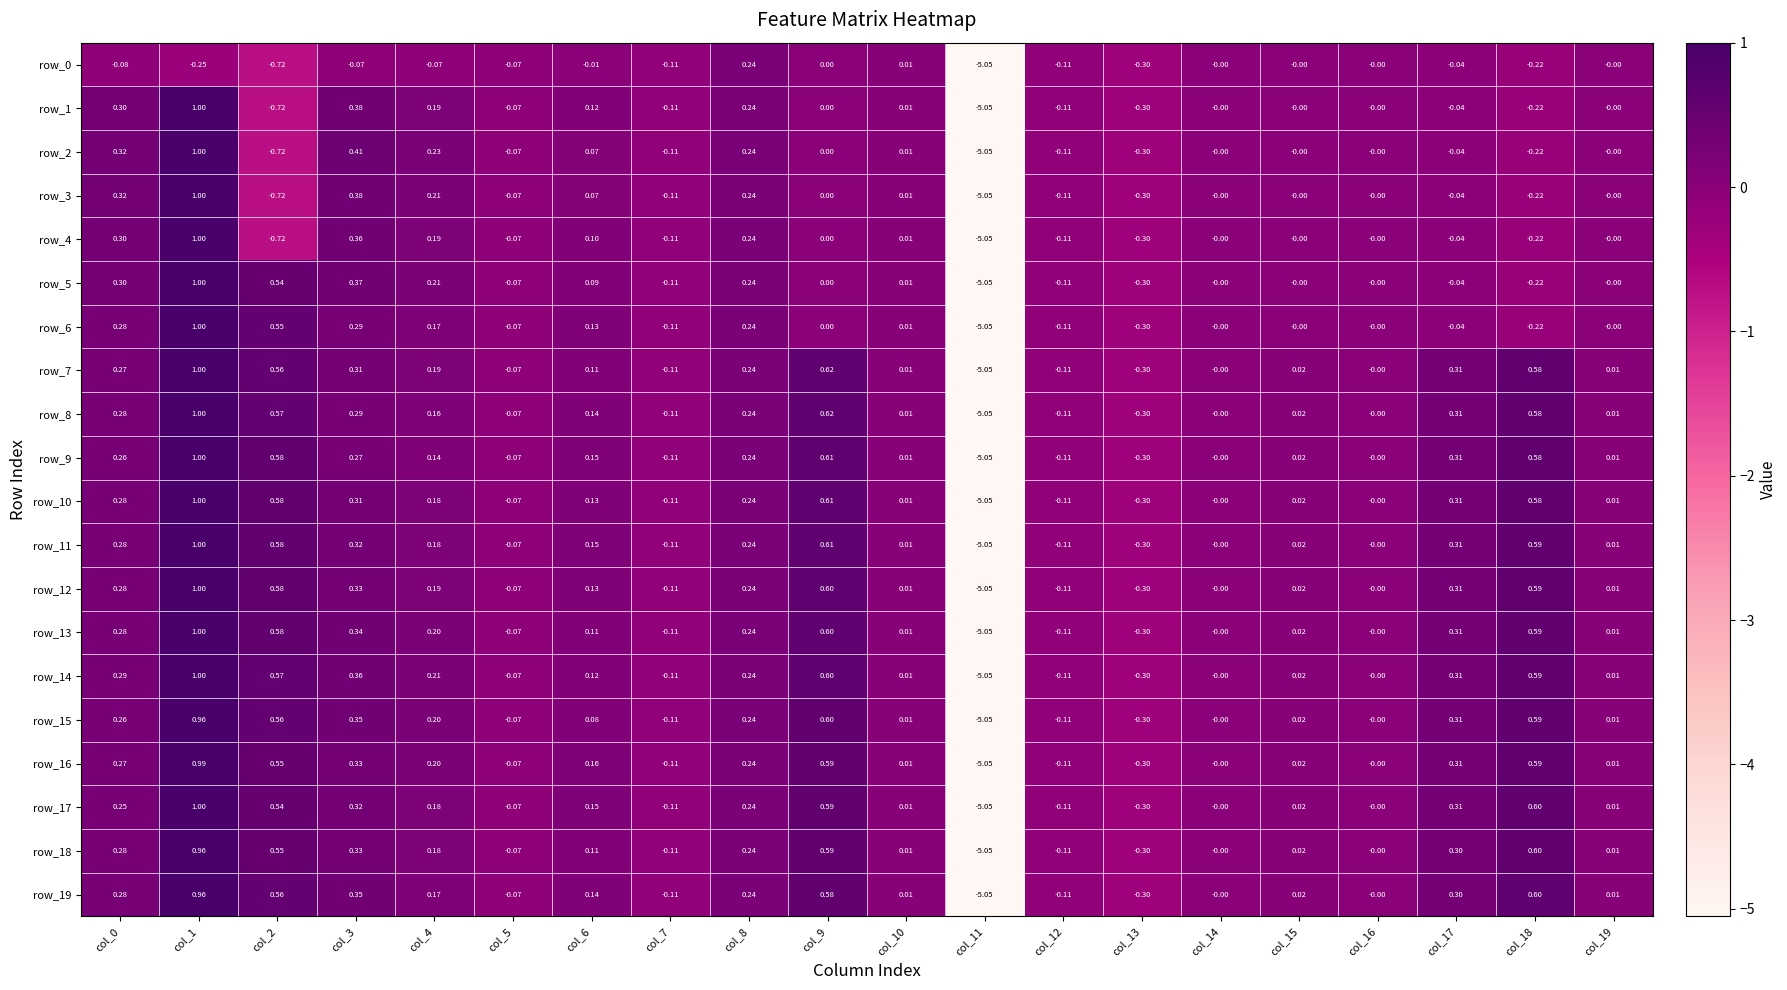

The row_11 series shows 0.3 at col_3. True or false?

True